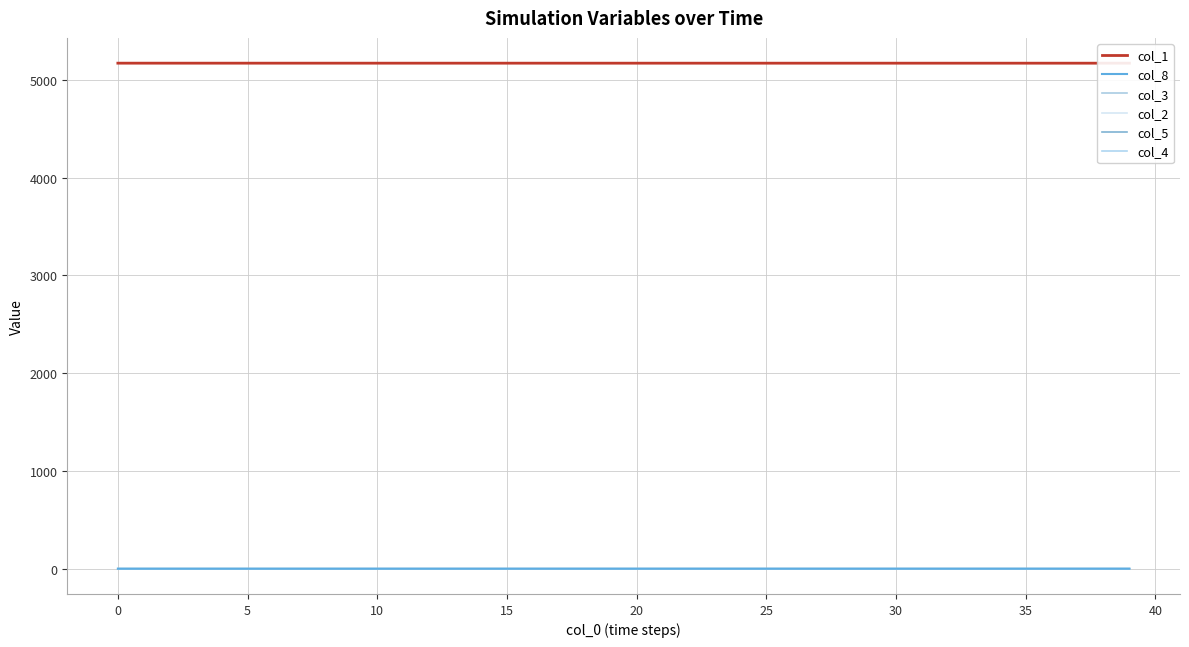

What are all the series names shown in the legend?

col_1, col_8, col_3, col_2, col_5, col_4